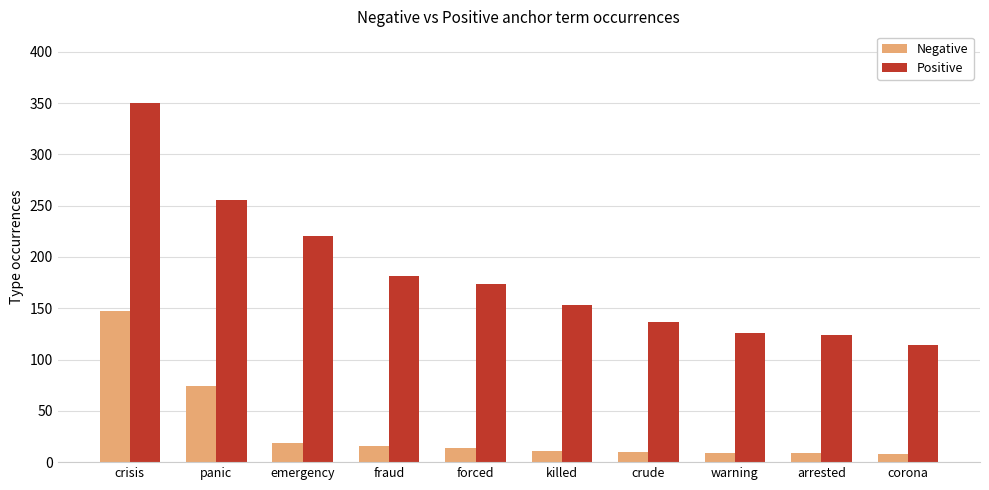

Where does the Positive series first go above 174?

crisis